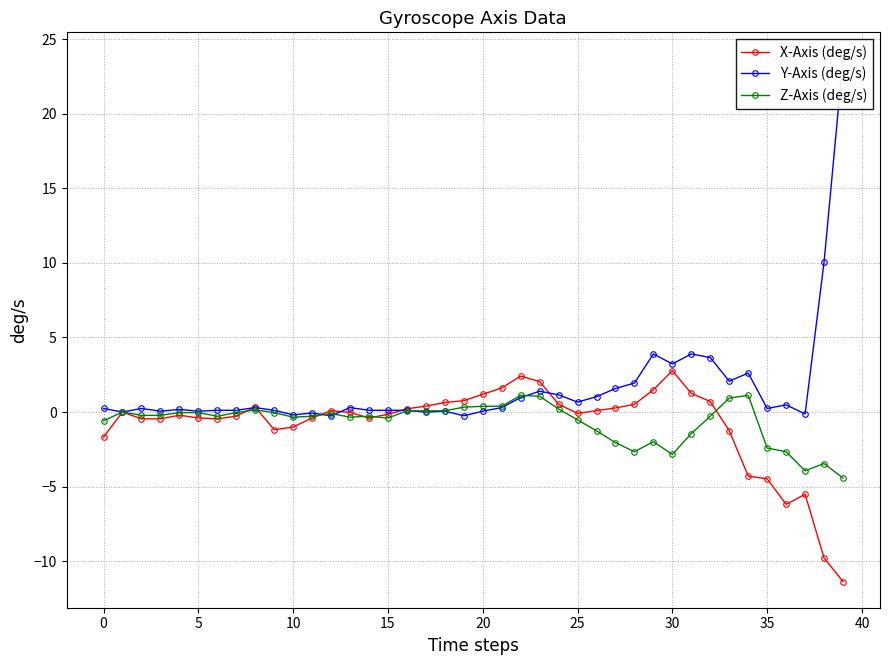

True or false: X-Axis (deg/s) has more than 0 points higher than both neighbors.

True